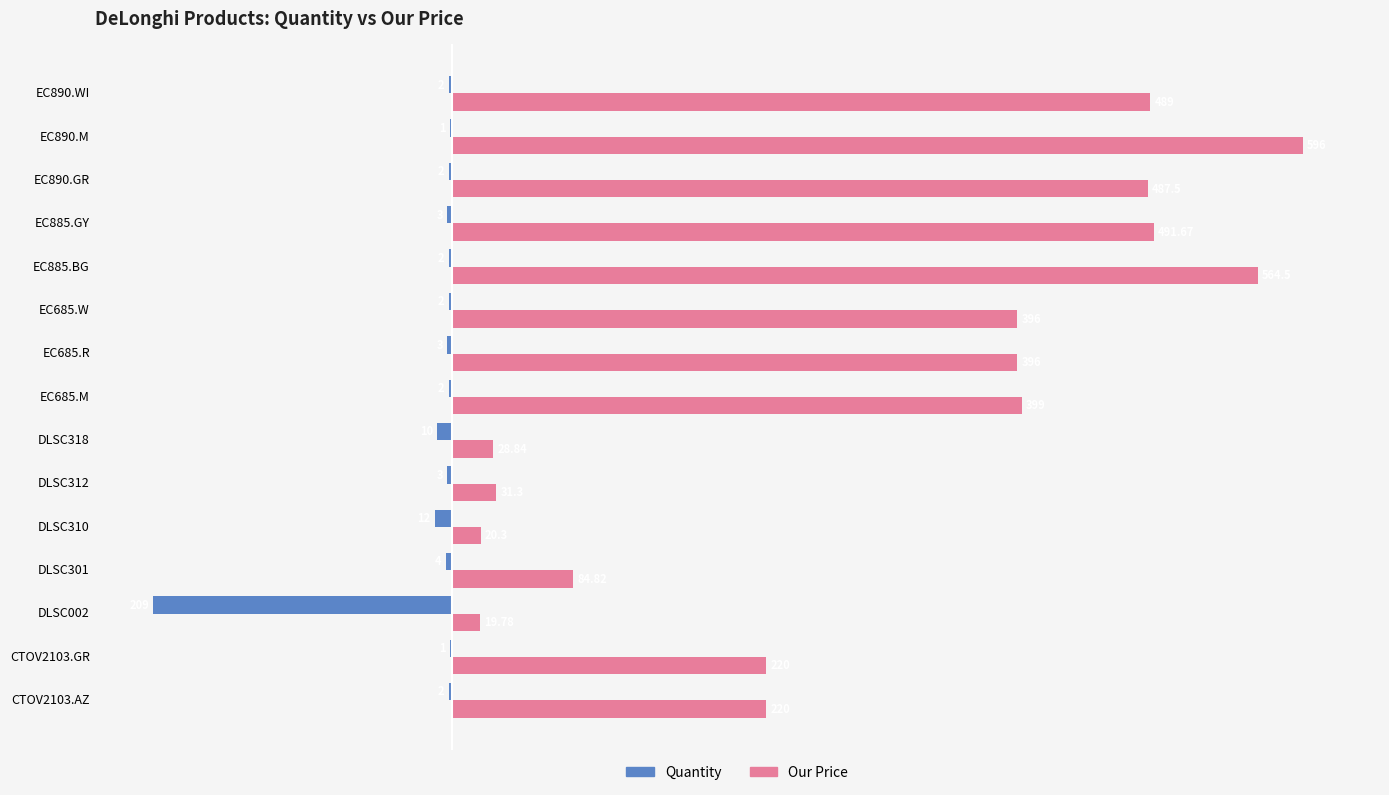

Rank the series by their maximum value, from highest to lowest.

Our Price, Quantity